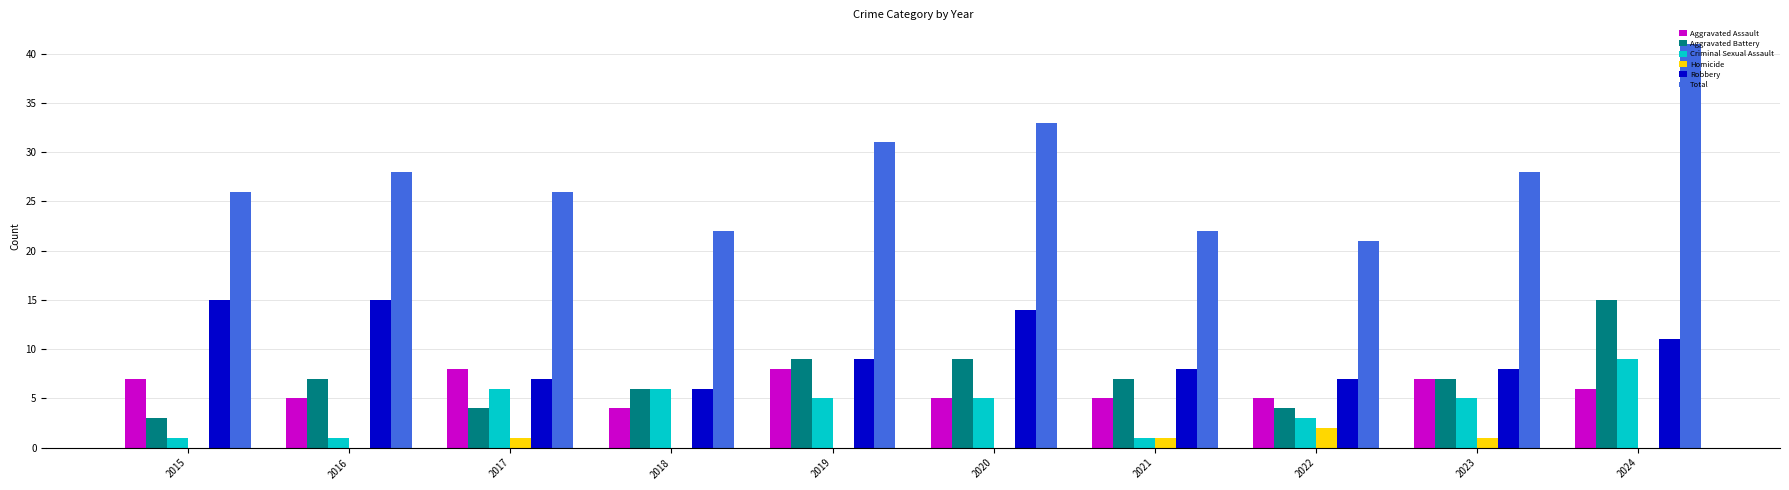

What is the sum of all Robbery values?

100